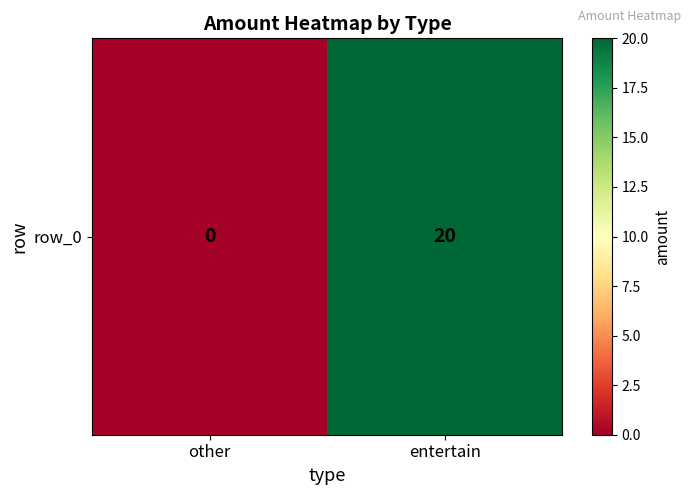

True or false: the data shows 20 at entertain.

True